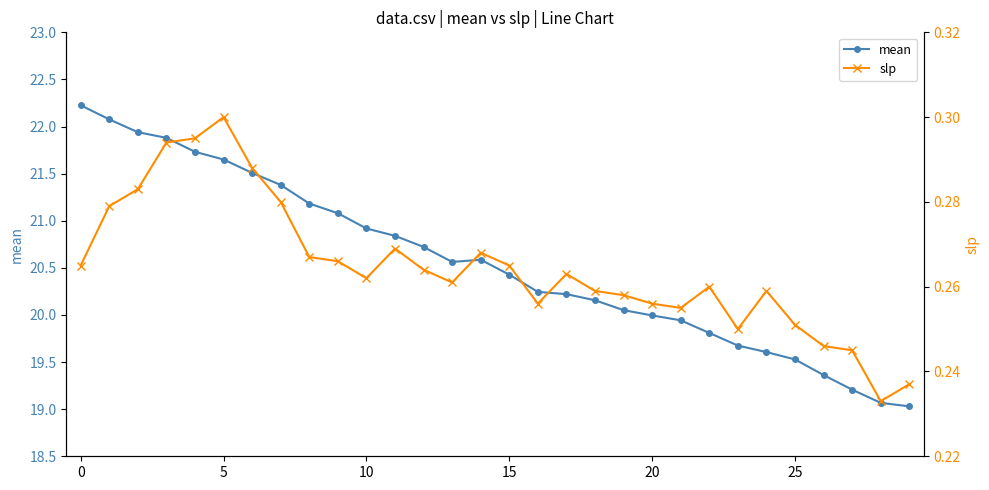

True or false: mean and slp intersect in this chart.

False